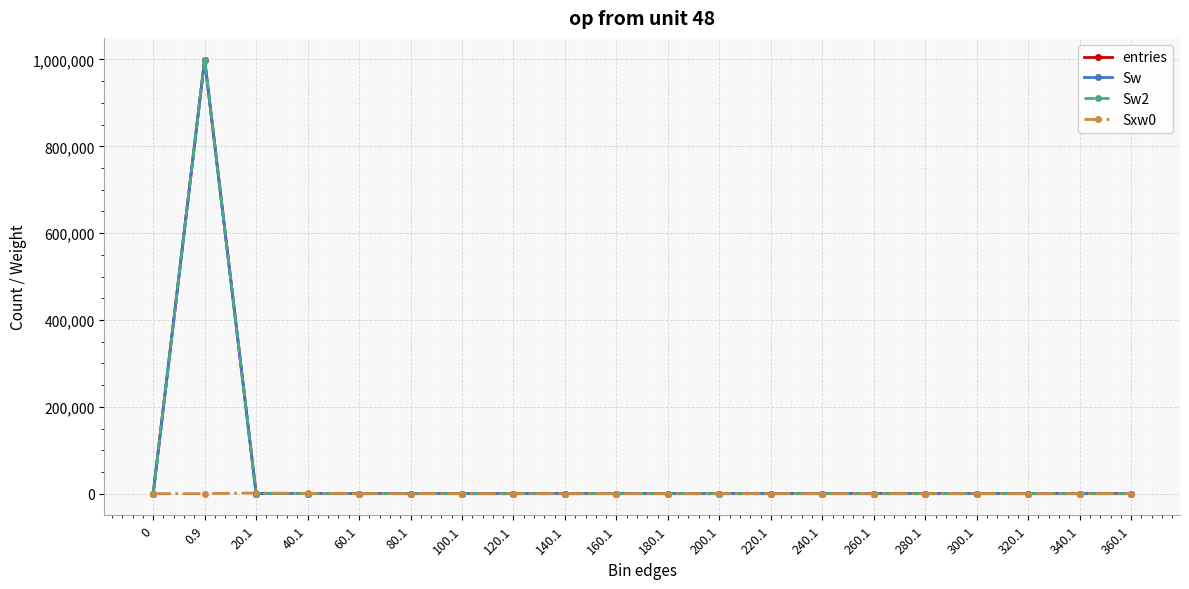

Is it true that Sxw0 equals 0 at 360.1?

True